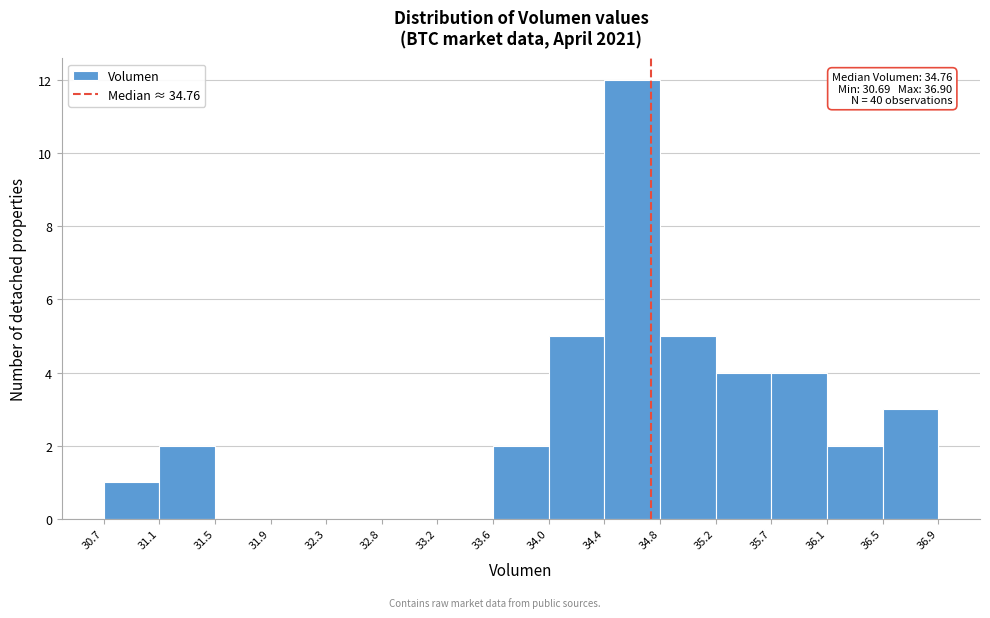

Over which range of the x-axis is the bar tallest?

34.4 to 34.8